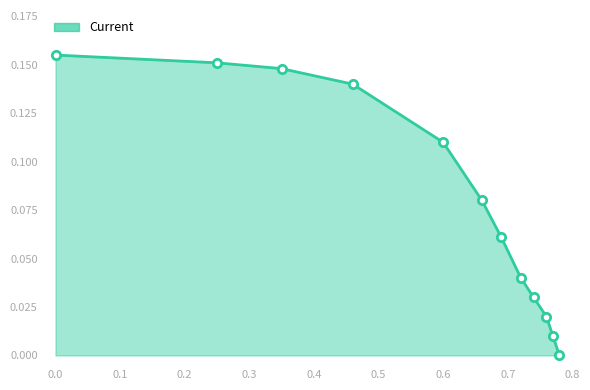

What is the greatest value displayed?

0.2